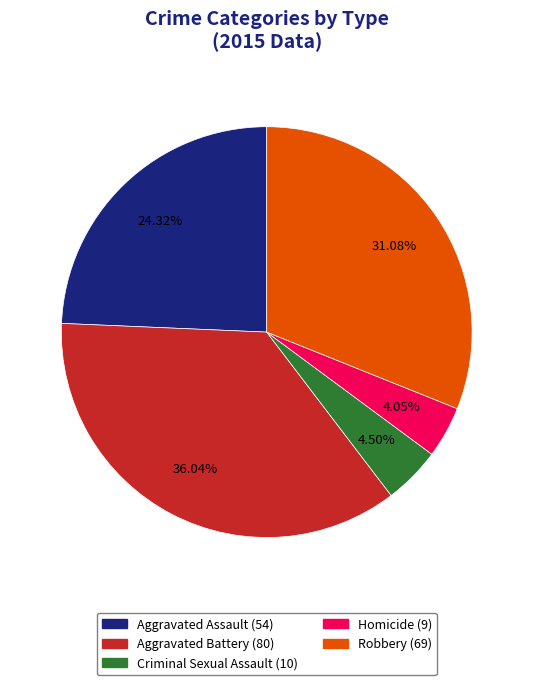

Does Robbery represent more than half of the total?

No